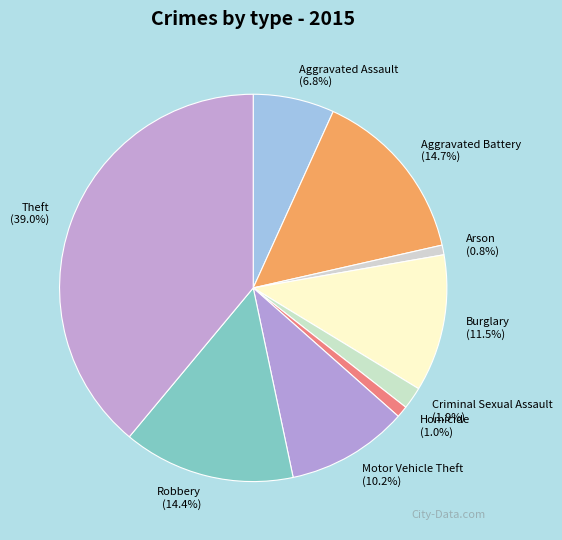

How many segments does this pie chart have?

9